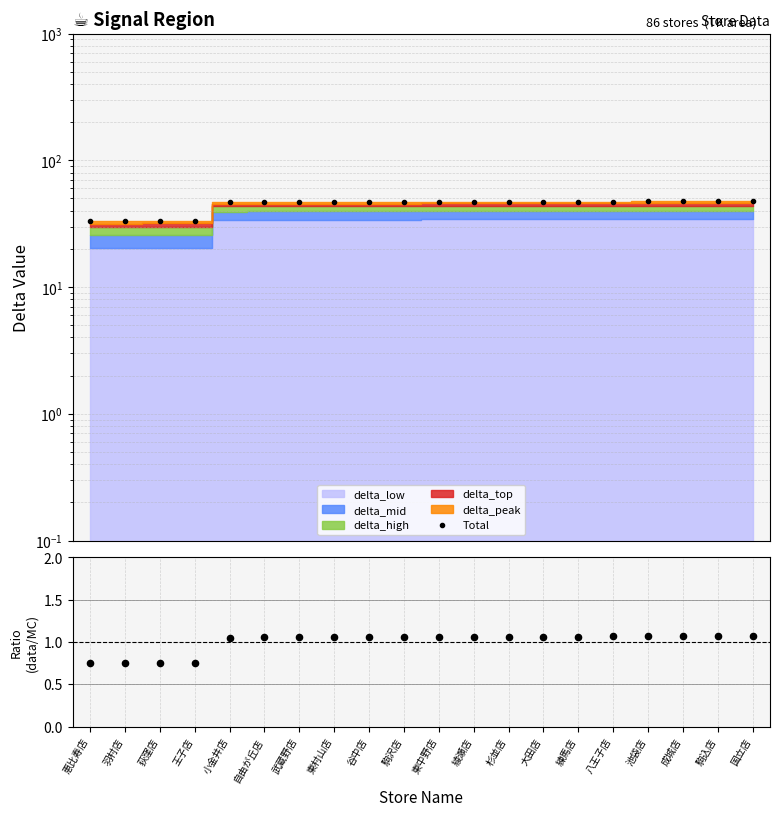

Which series reaches the maximum Y coordinate?

Total